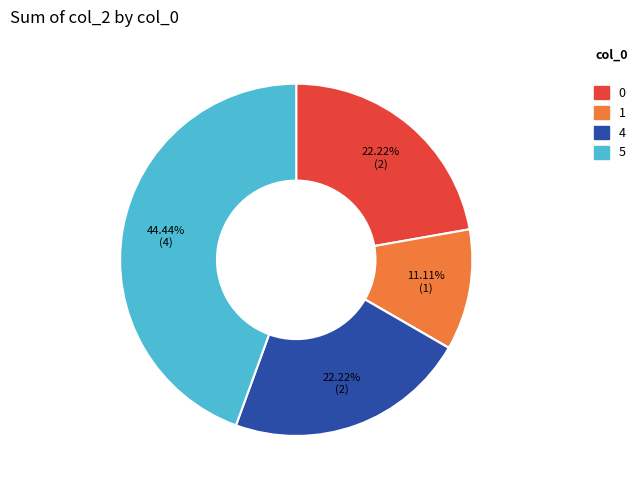

Is there any slice that represents more than half of the pie?

No